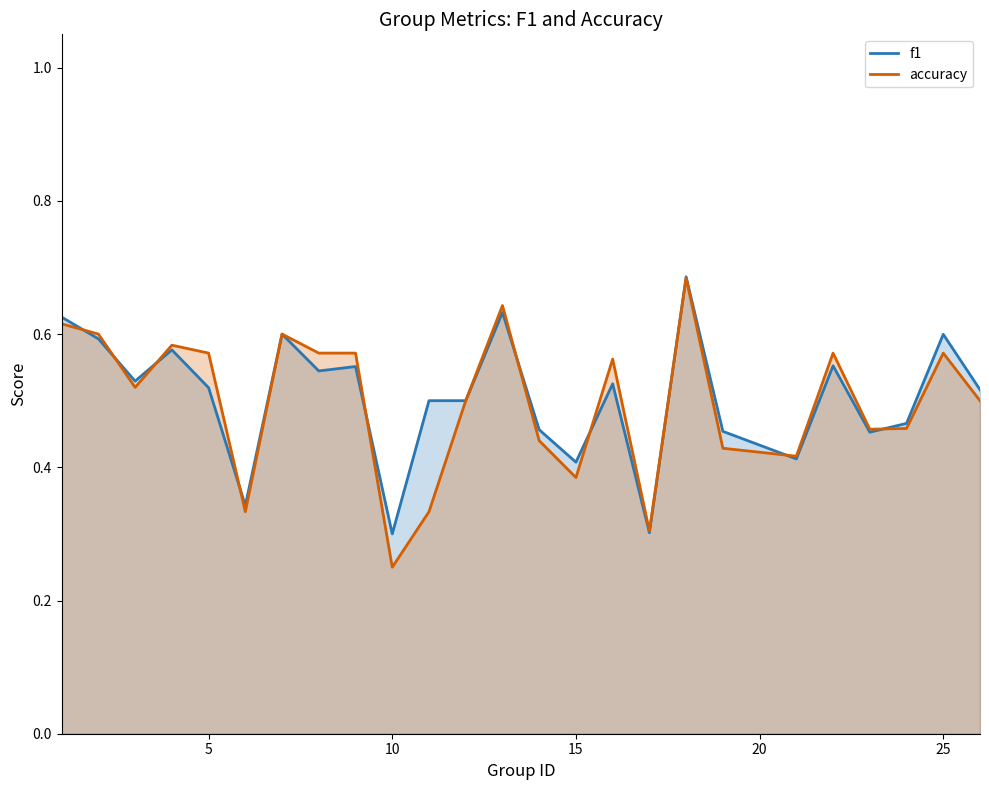

Which label corresponds to the smallest value in the chart?

10